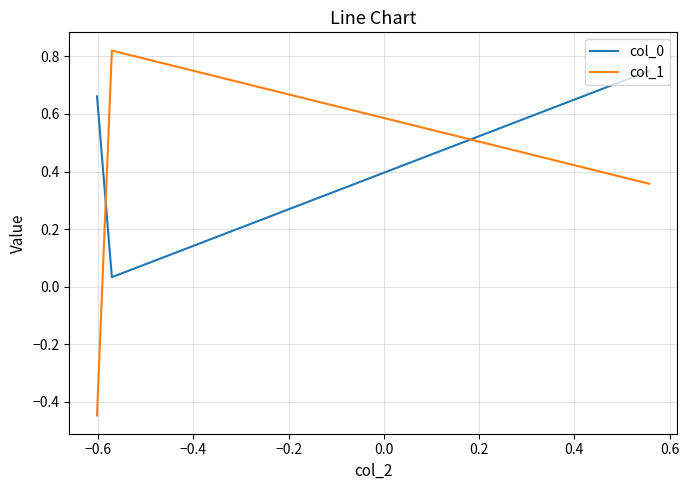

What is the difference between the maximum and second lowest values in the col_1 series?

0.5